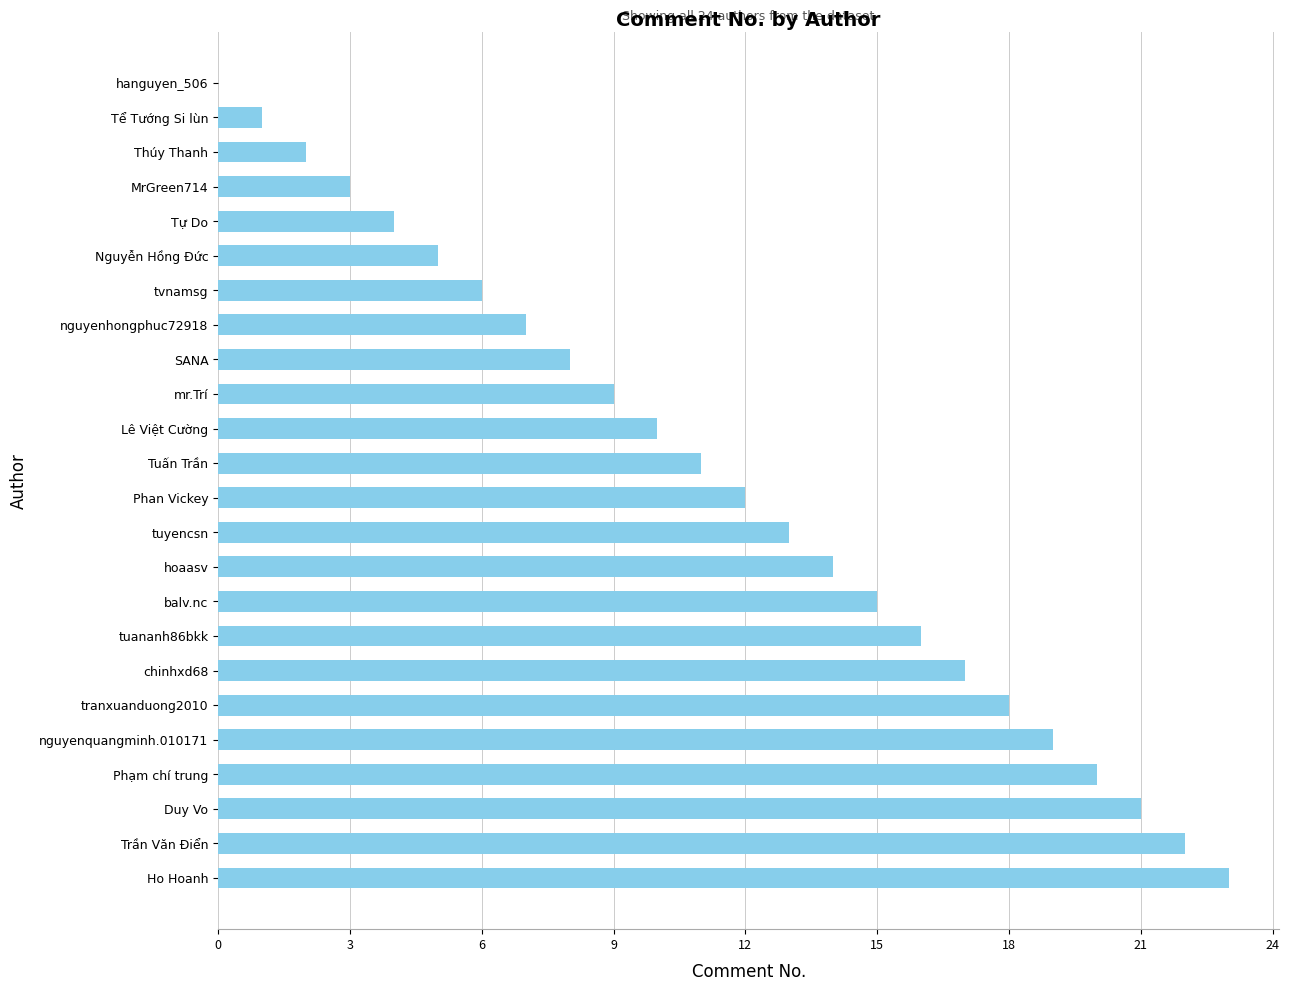

How many positive values are there?

23